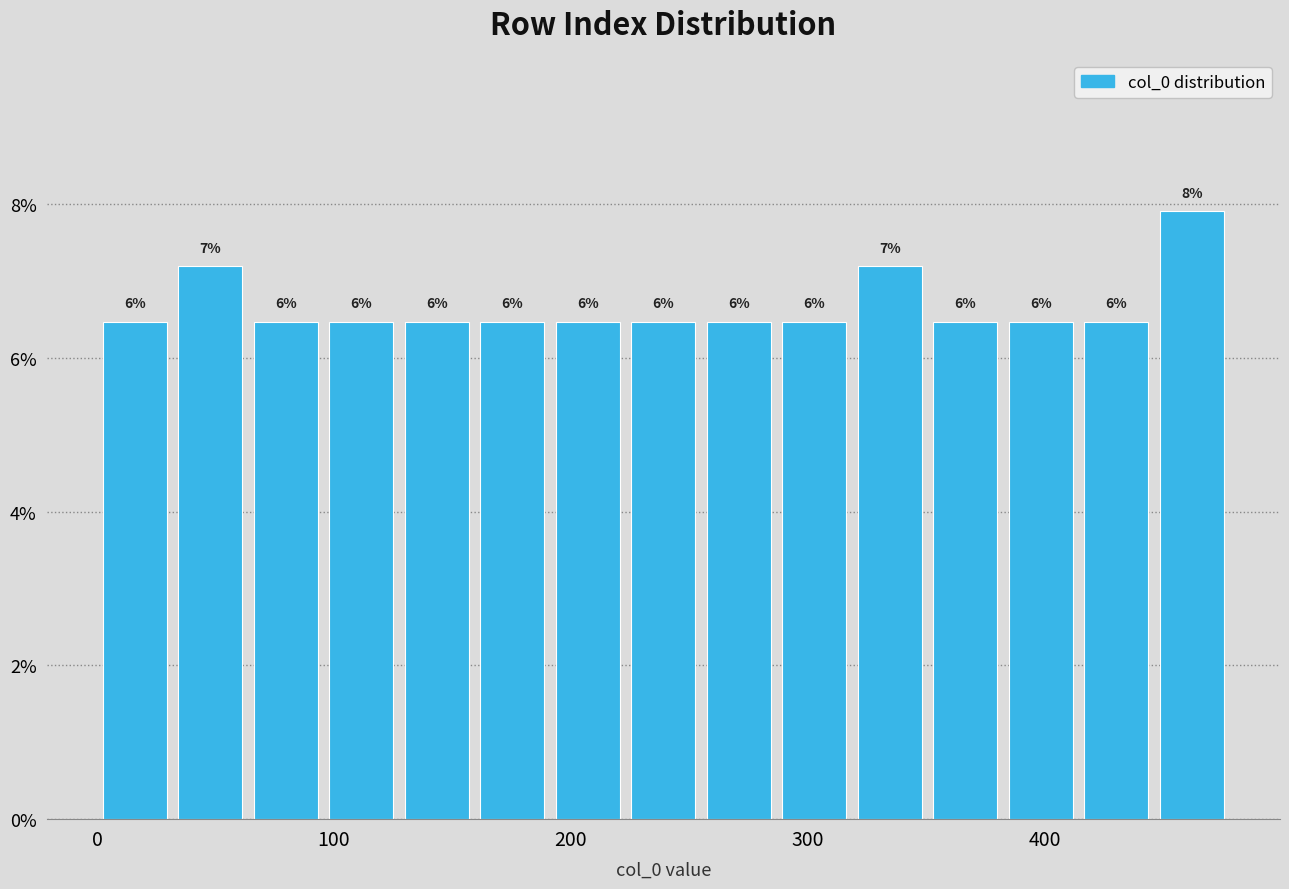

Around what value on the x-axis is the tallest bar? Give the approximate position of its centre, as read against the axis.

460